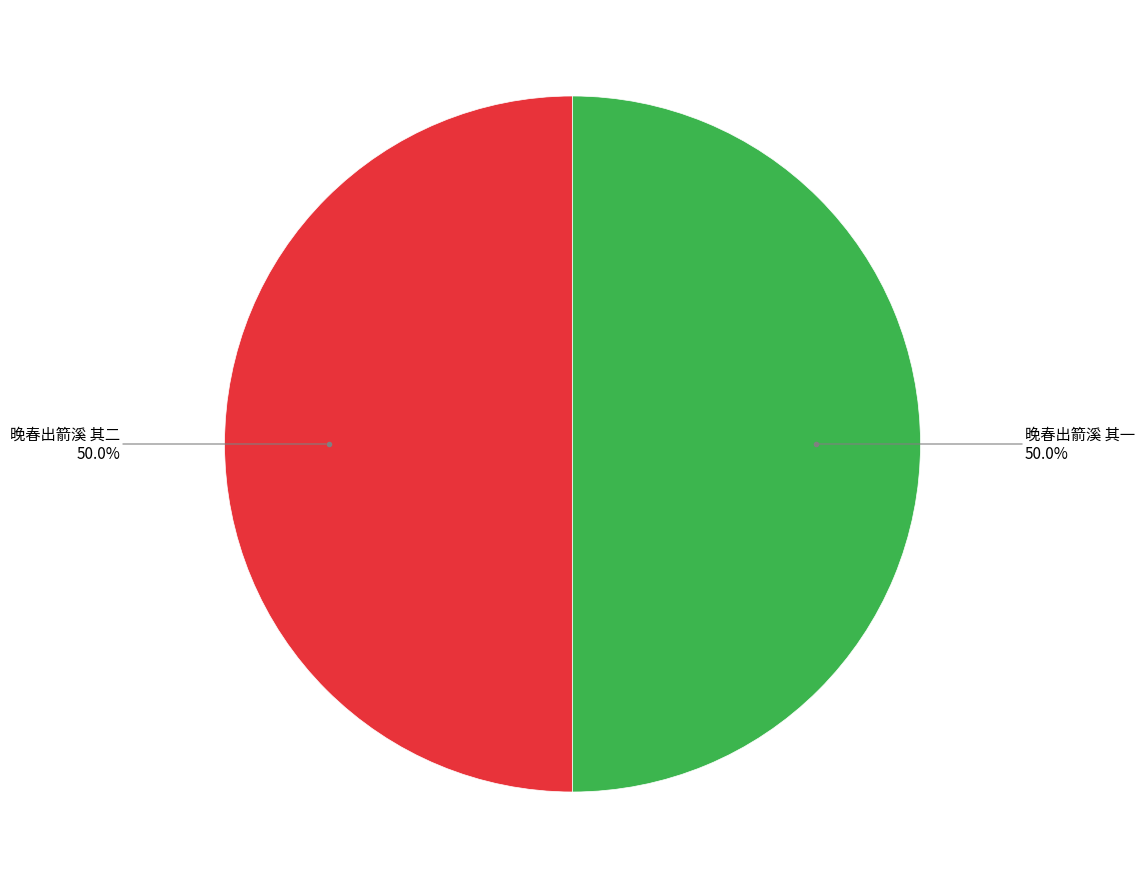

How many segments does this pie chart have?

2